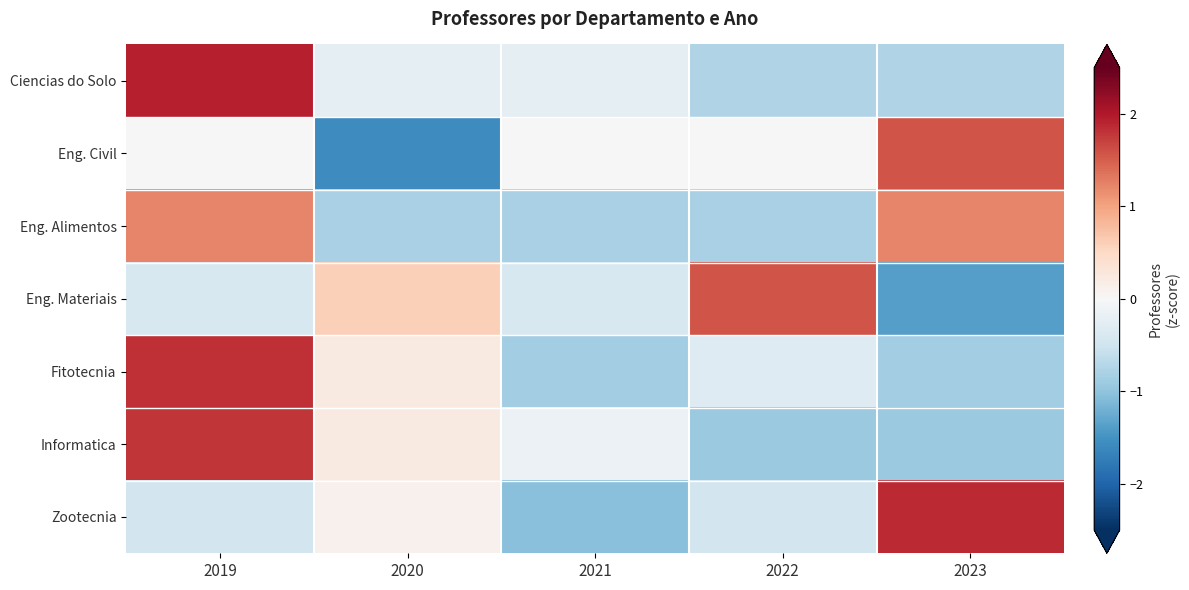

Reading left to right, what are all the values shown in this chart?

Ciencias do Solo: 2019=1.9	2020=-0.2	2021=-0.2	2022=-0.8	2023=-0.8
Eng. Civil: 2019=0.0	2020=-1.6	2021=0.0	2022=0.0	2023=1.6
Eng. Alimentos: 2019=1.2	2020=-0.8	2021=-0.8	2022=-0.8	2023=1.2
Eng. Materiais: 2019=-0.4	2020=0.6	2021=-0.4	2022=1.6	2023=-1.4
Fitotecnia: 2019=1.8	2020=0.2	2021=-0.9	2022=-0.3	2023=-0.9
Informatica: 2019=1.8	2020=0.2	2021=-0.2	2022=-0.9	2023=-0.9
Zootecnia: 2019=-0.5	2020=0.1	2021=-1.0	2022=-0.5	2023=1.9